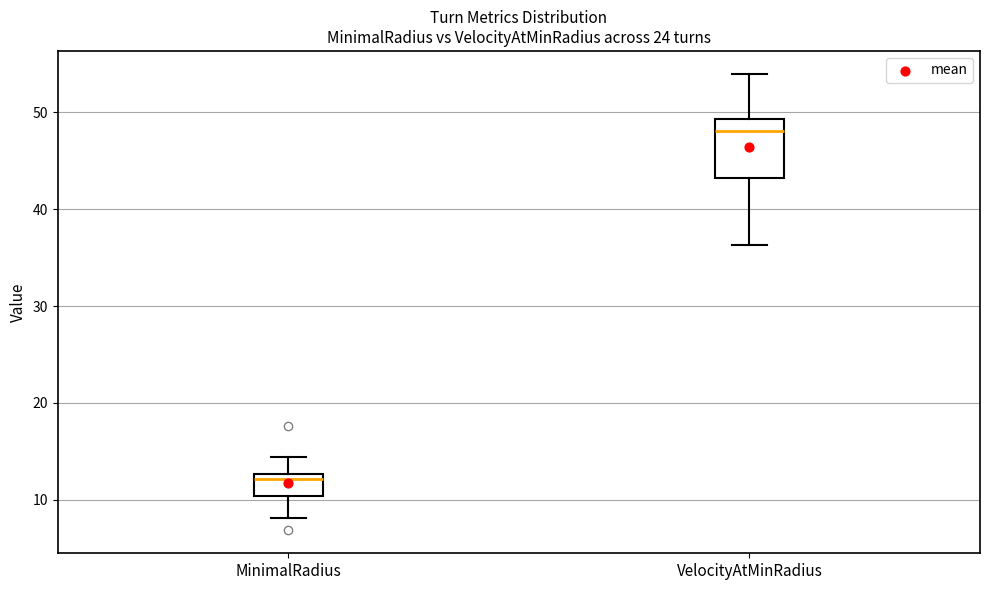

Reading left to right, transcribe this box plot: for each box, give where its median line is, the range the box spans, and where its two whiskers end, as read against the y-axis. The values are not printed on the chart, so give them approximately, as read against the axis.

MinimalRadius: median 12, box 10 to 13, whiskers 8 to 14
VelocityAtMinRadius: median 48, box 43 to 49, whiskers 36 to 54